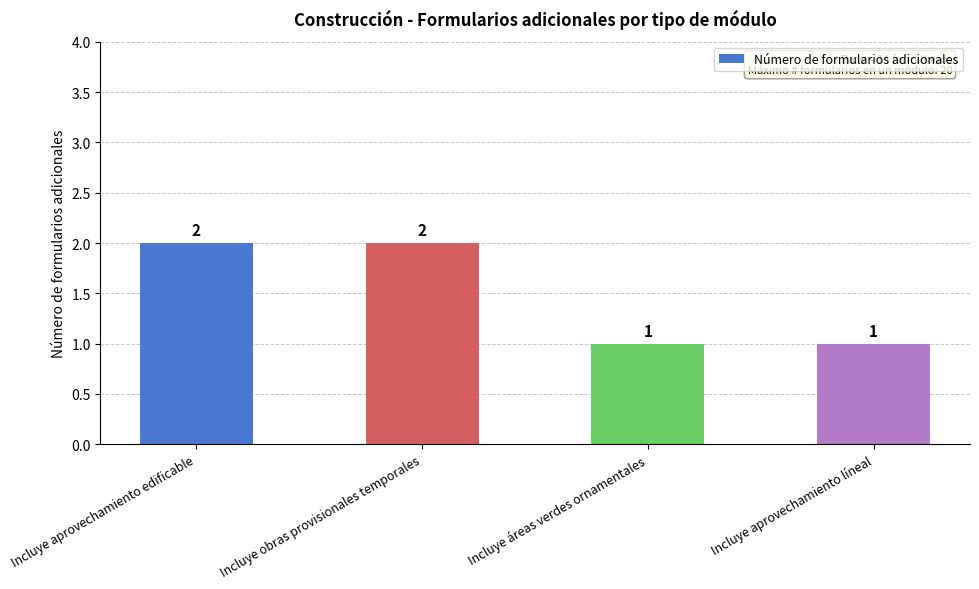

What is the sum of the values at Incluye aprovechamiento líneal and Incluye obras provisionales temporales?

3